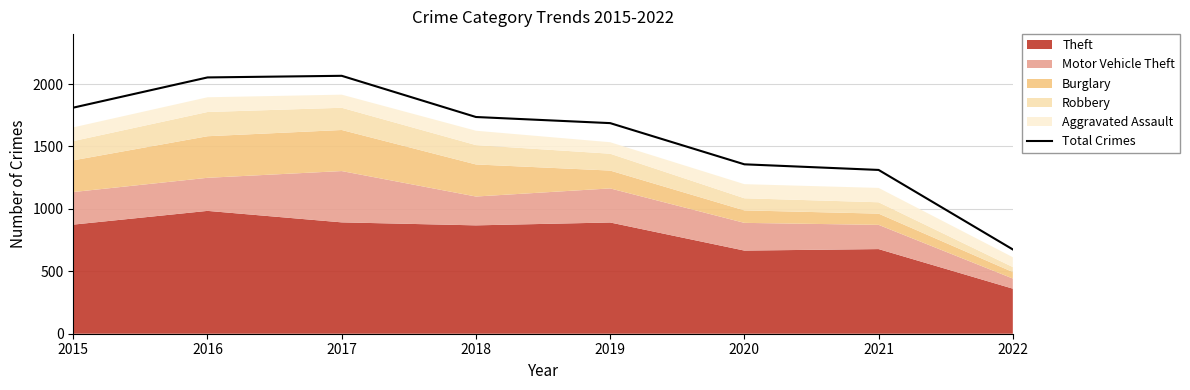

How many points are higher than both their immediate neighbors (excluding endpoints)?

1